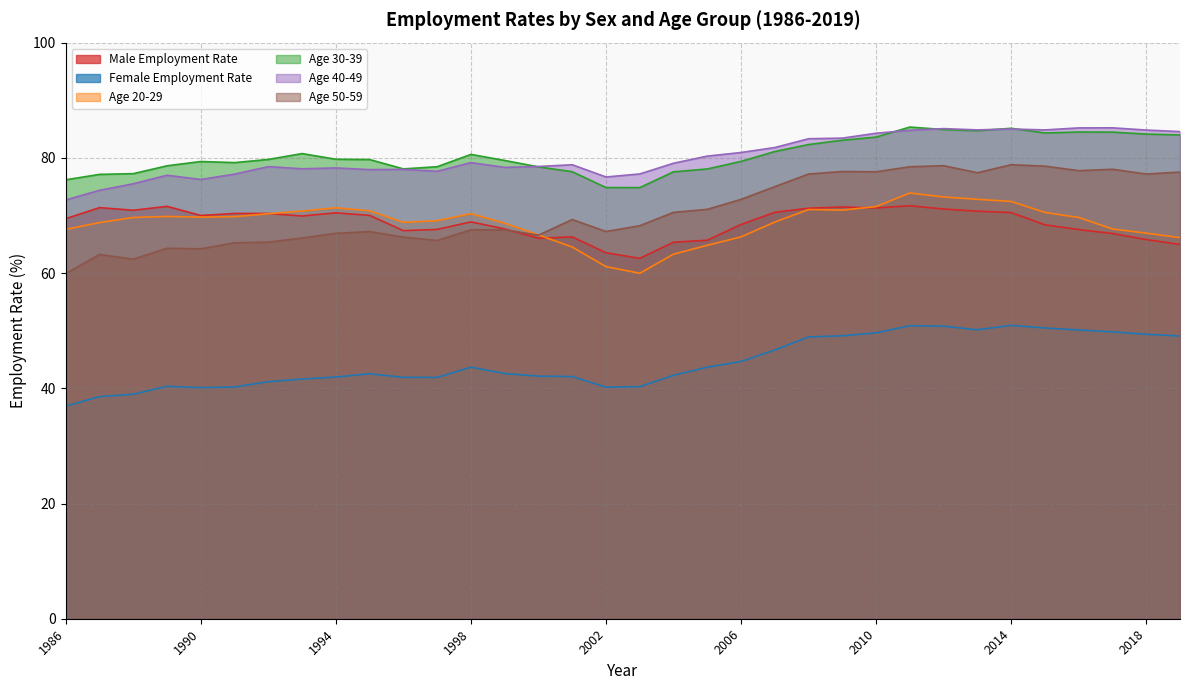

Where is the first local minimum for Age 40-49?

1990